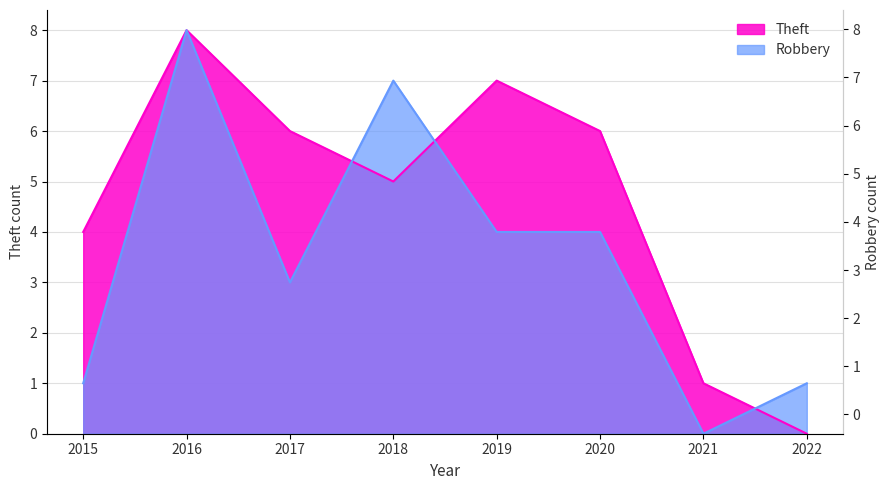

How many values in the Robbery series are below 4?

4